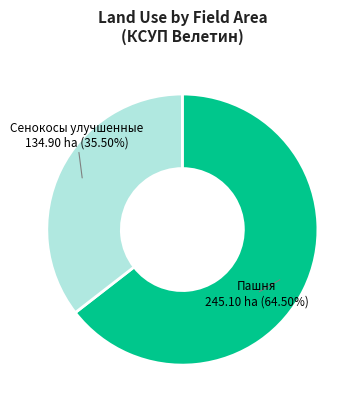

Count the number of slices in the pie.

2